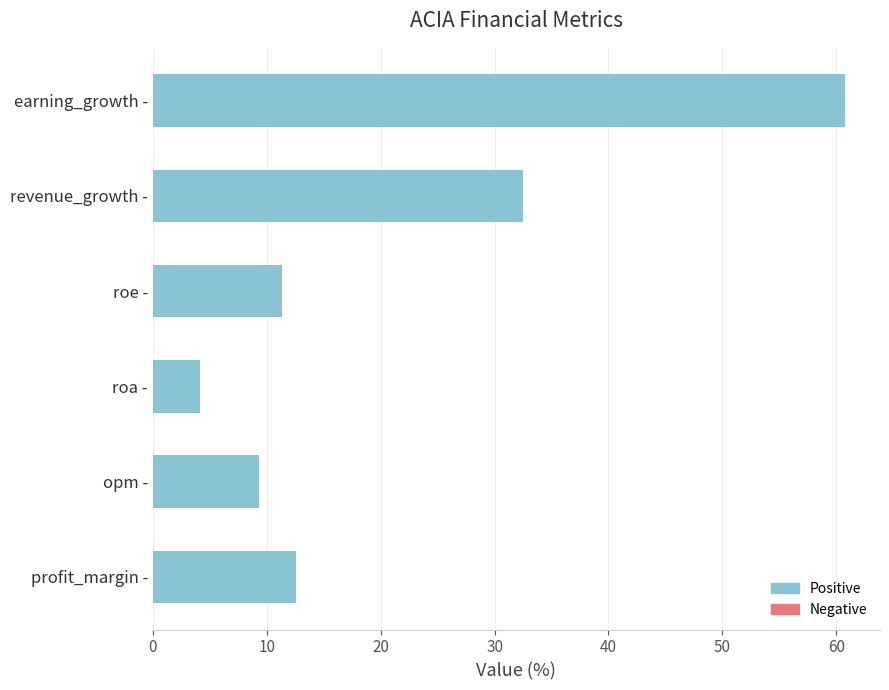

The chart shows a value of 4.2 at roa -. True or false?

True